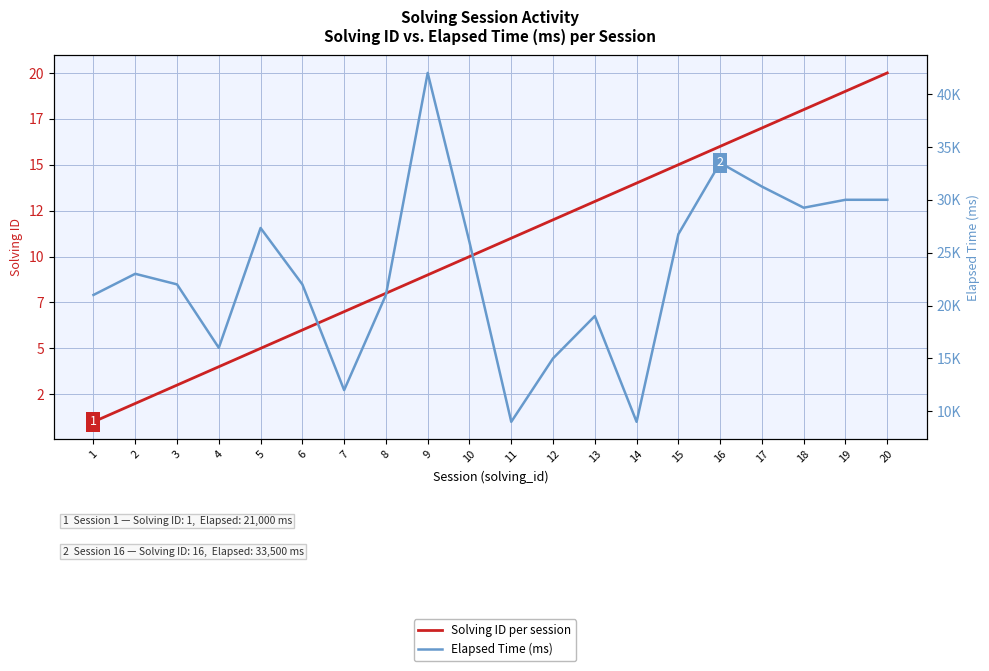

Rank the series by their maximum value, from lowest to highest.

Solving ID per session, Elapsed Time (ms)